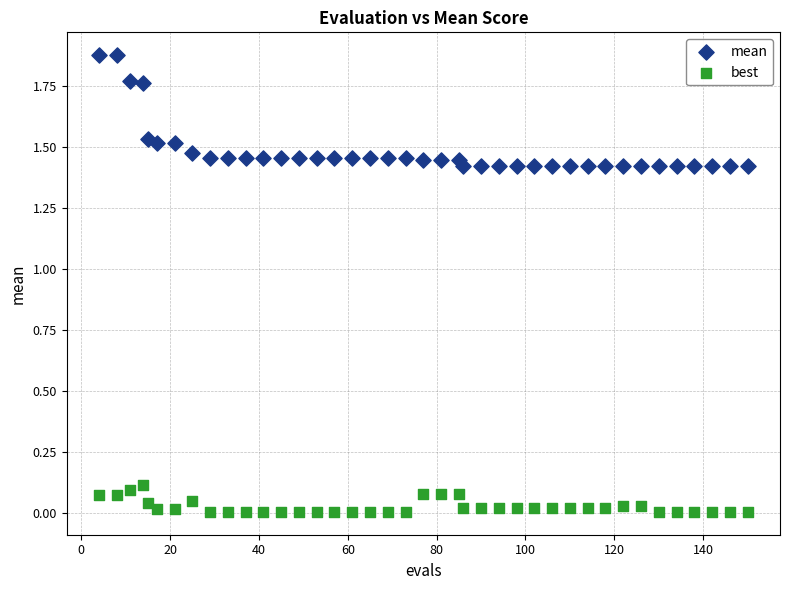

What is the X range (max minus min) for the scatter plot?

146.0